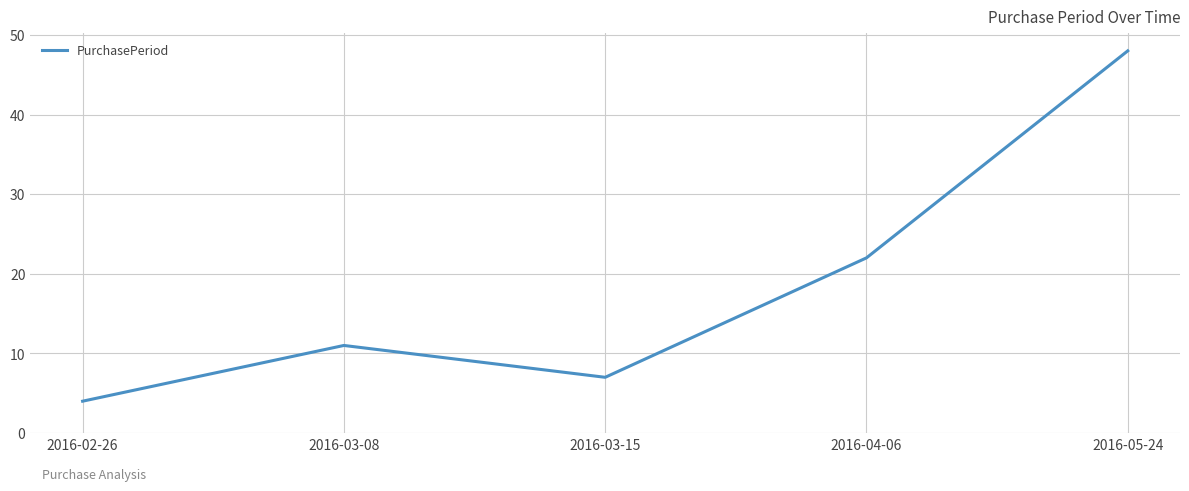

At which category does the chart reach its minimum across all series?

2016-02-26